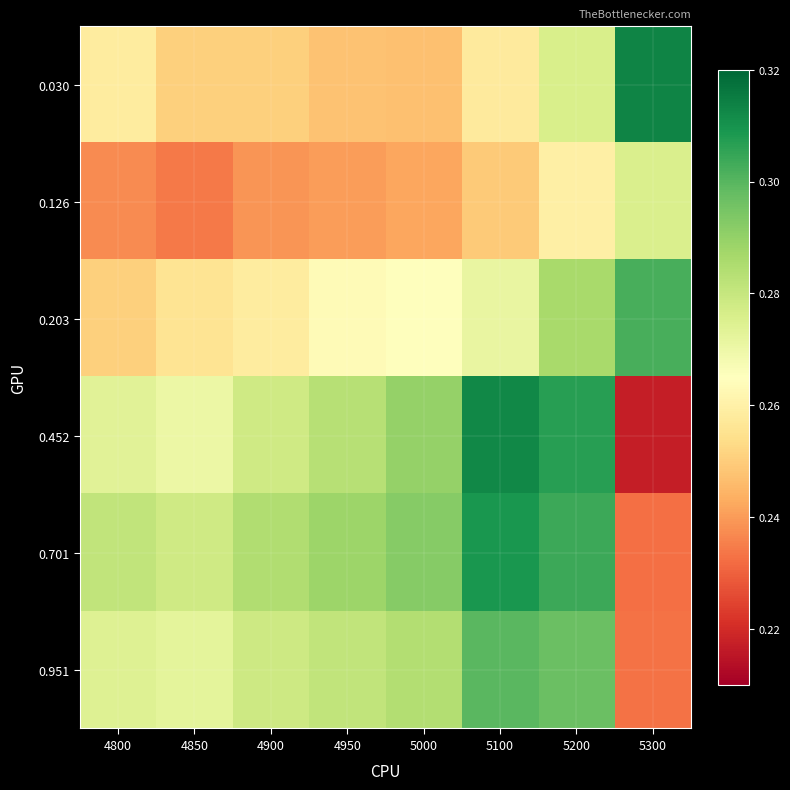

What is the total value across all series at 4800?

1.6